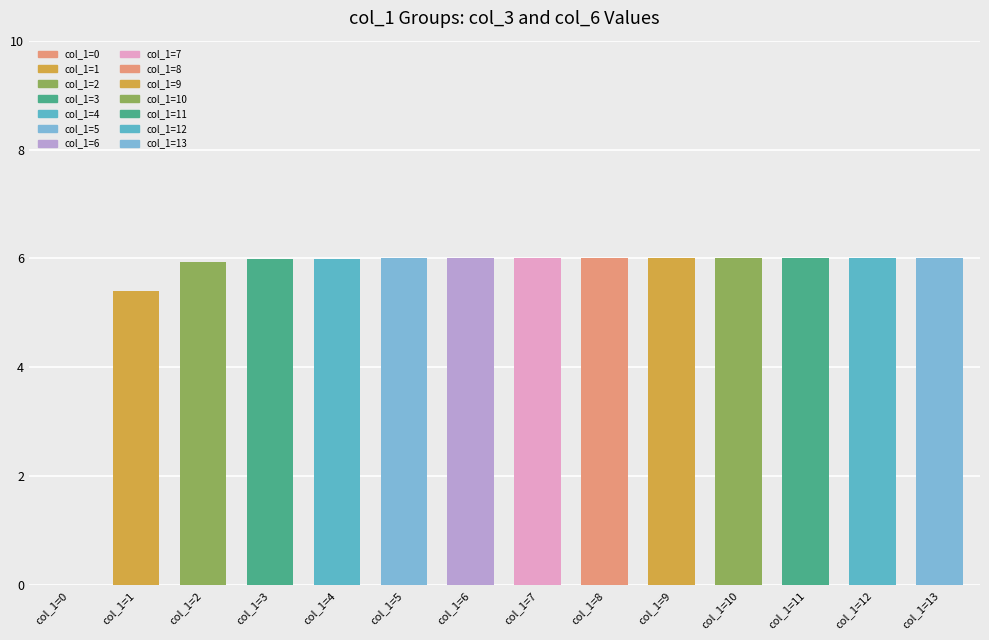

How many values are above zero?

13